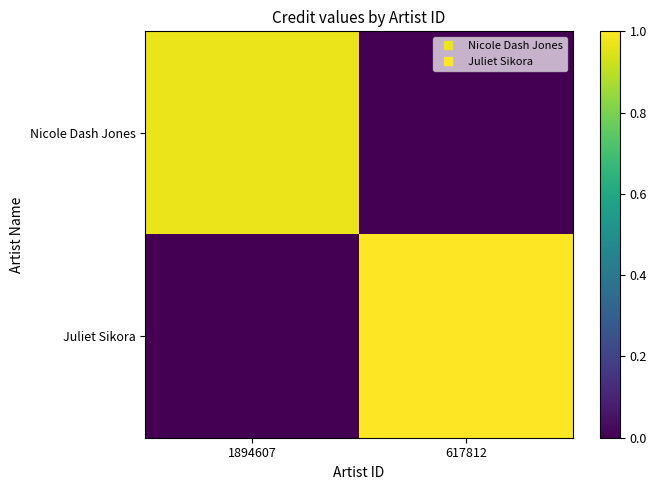

Reading right to left, extract all data points from this chart.

Nicole Dash Jones: 617812=0.0	1894607=1.0
Juliet Sikora: 617812=1.0	1894607=0.0